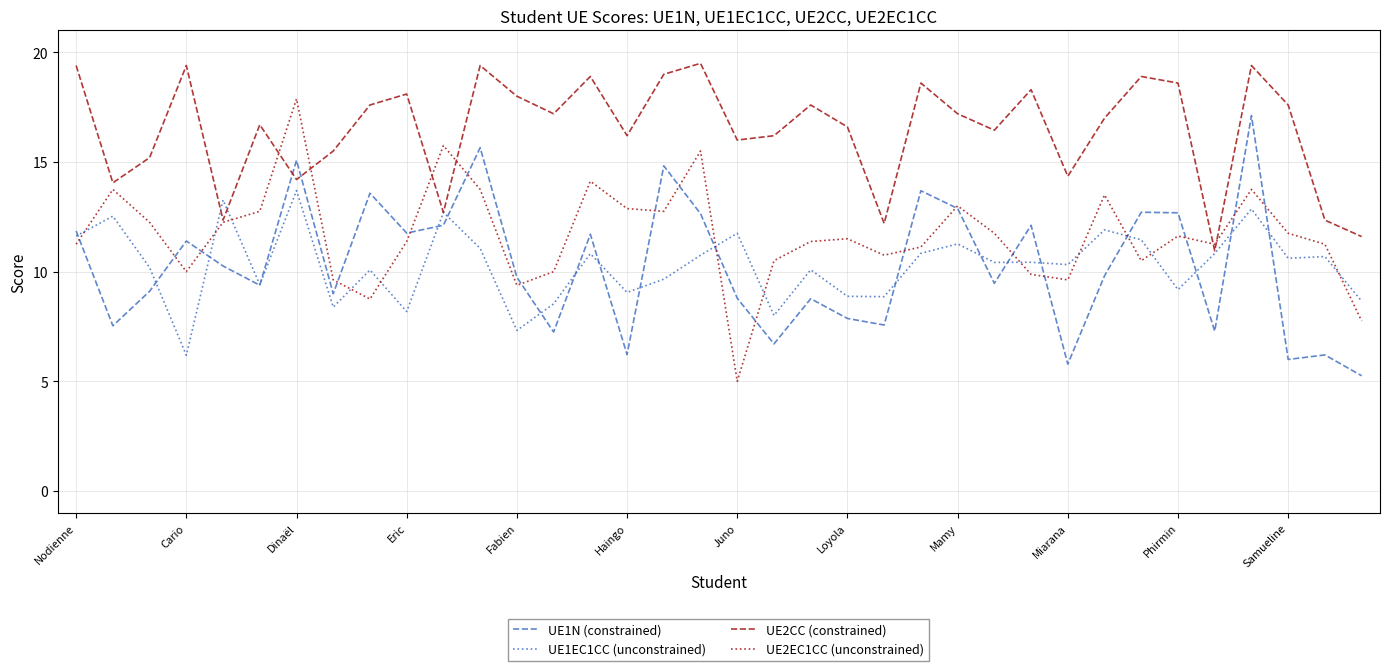

Which series has the largest total across all categories?

UE2CC (constrained)